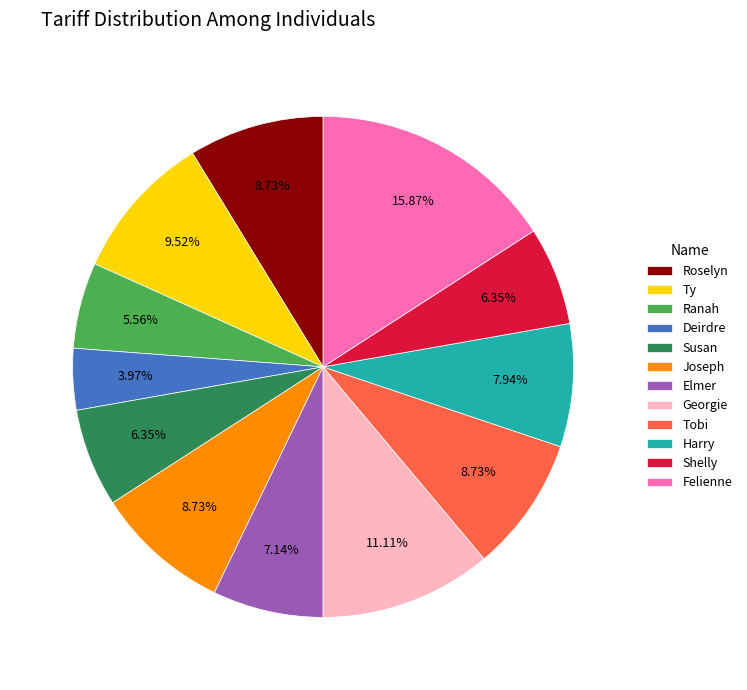

Does any single category account for the majority?

No